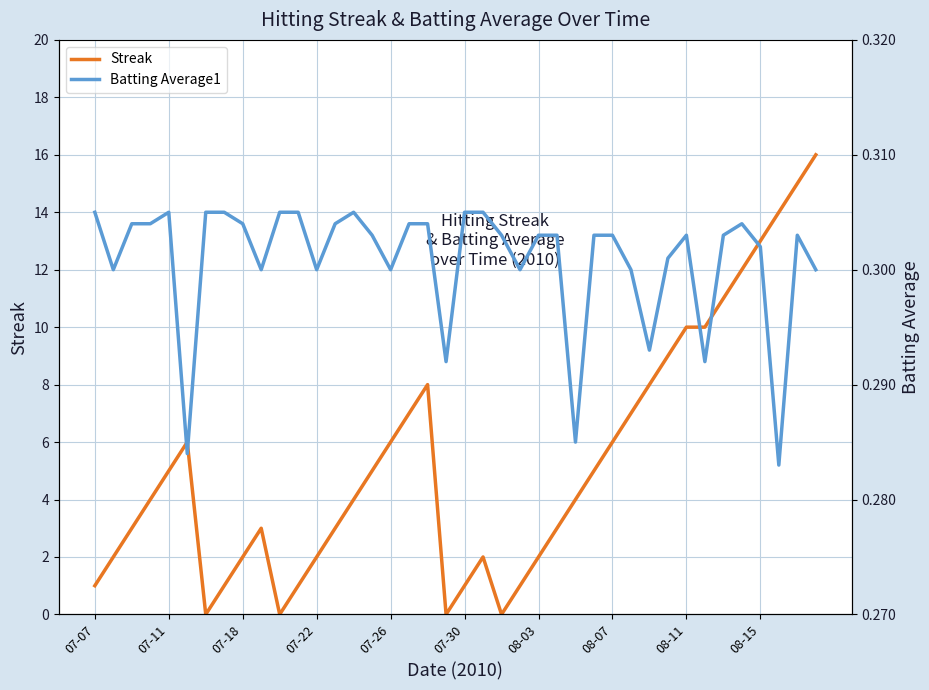

In Batting Average1, how many points are lower than both neighbors (excluding endpoints)?

11